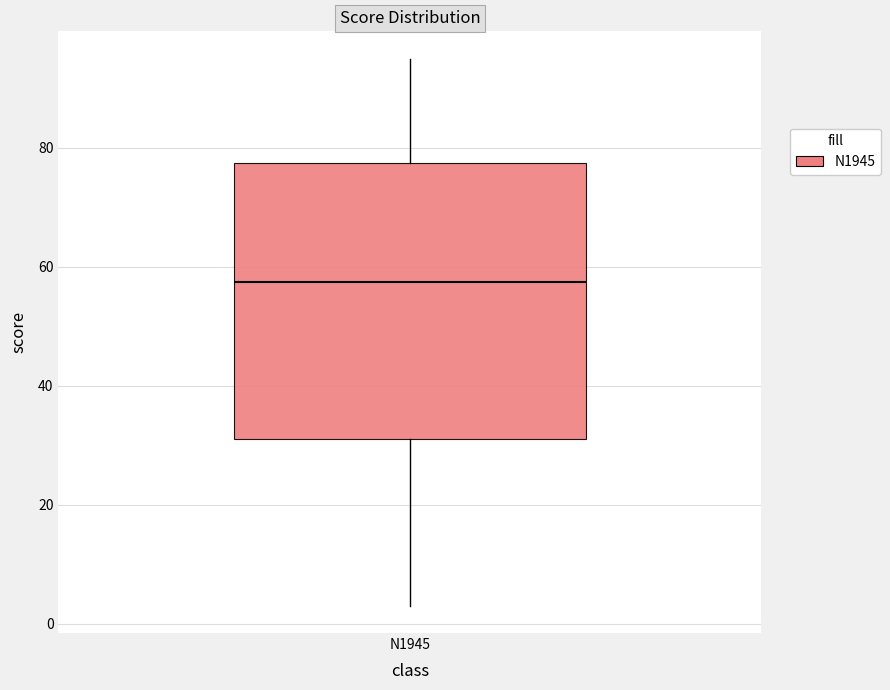

Read this box plot against the y-axis: the position of the median line, the range covered by the box, and the ends of both whiskers. The values are not printed on the chart, so give them approximately, as read against the axis.

median 58, box 32 to 78, whiskers 4 to 96